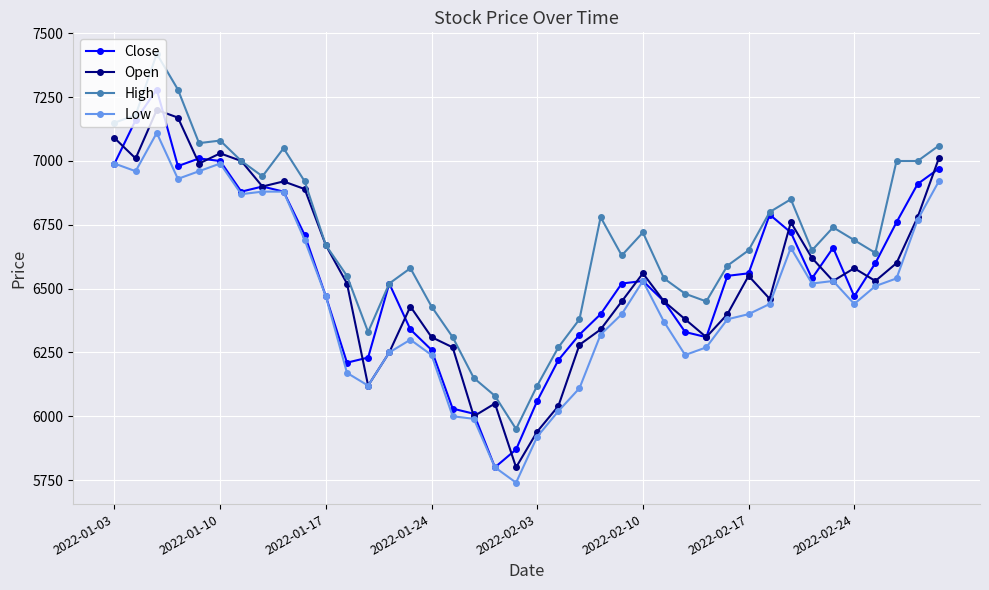

What is the smallest value displayed?

5740